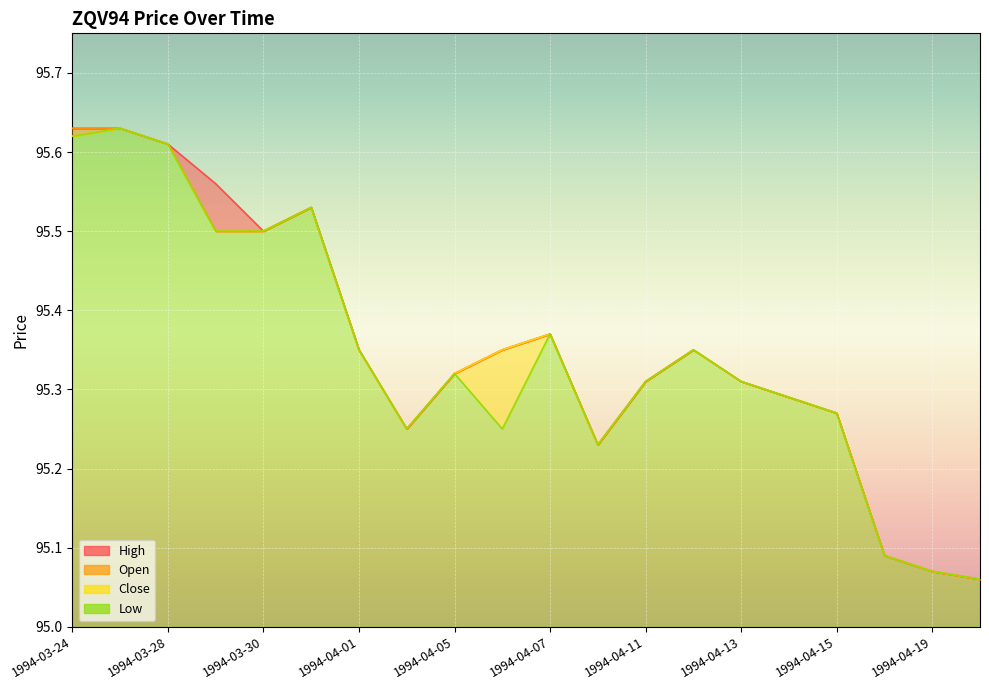

At which category is the sum across all series the highest?

1994-03-25